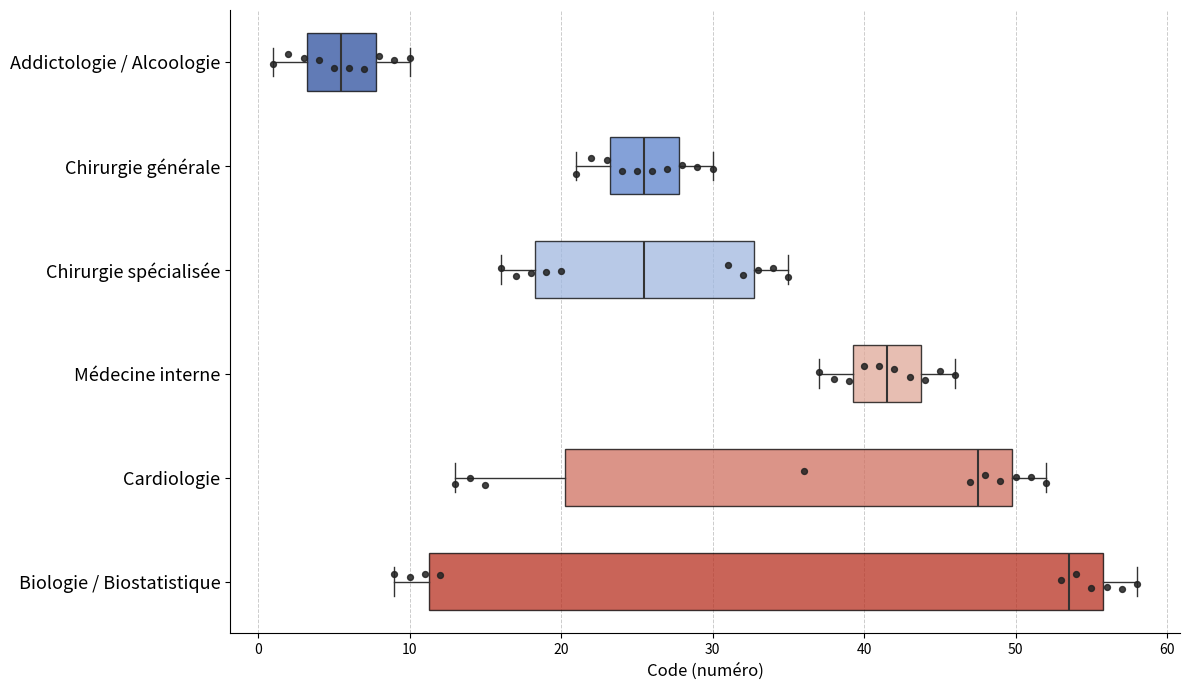

Where is the left edge of the box for Cardiologie on the x-axis? The values are not printed on the chart, so give them approximately, as read against the axis.

20